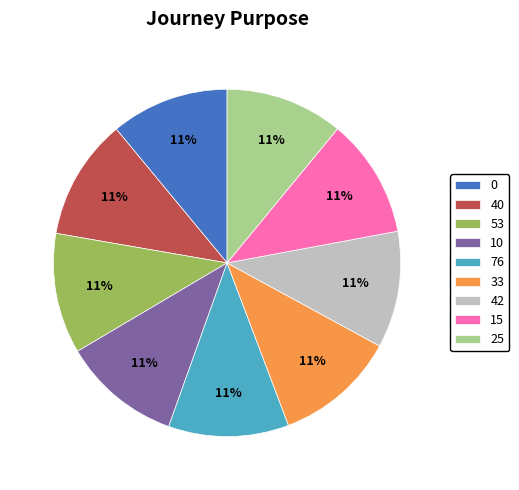

How many slices are in this pie chart?

9